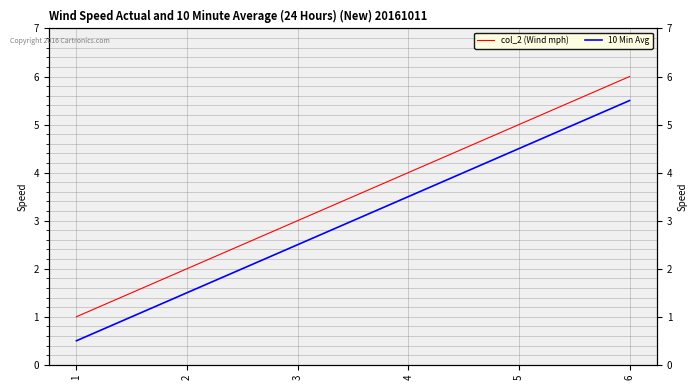

The 10 Min Avg series shows 1.5 at 2. True or false?

True